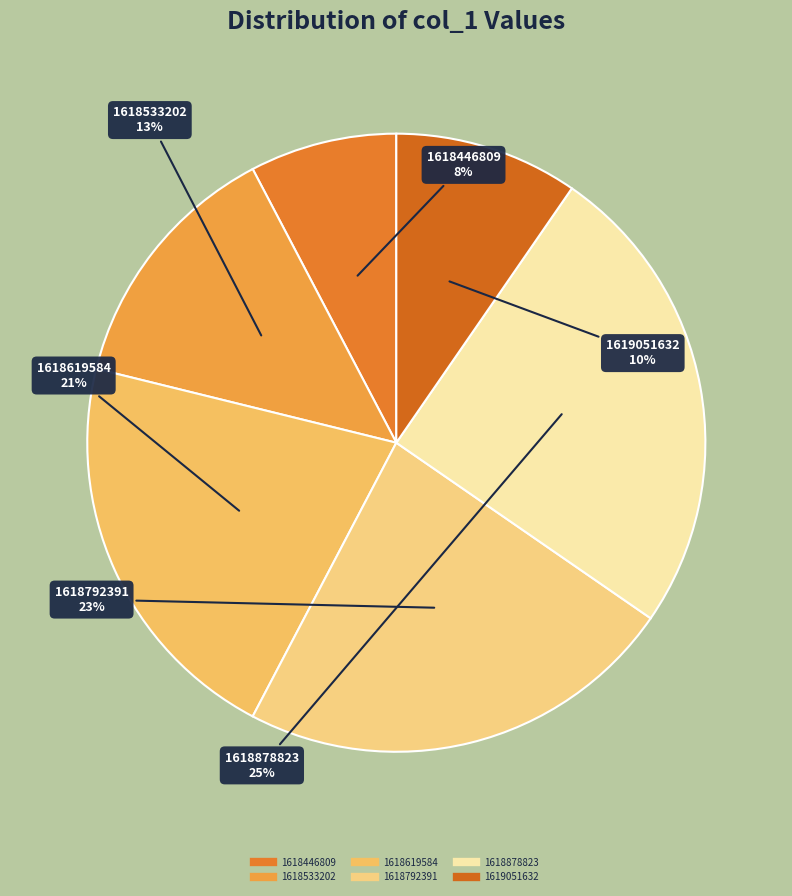

Rank the categories by value from lowest to highest.

1618446809, 1619051632, 1618533202, 1618619584, 1618792391, 1618878823